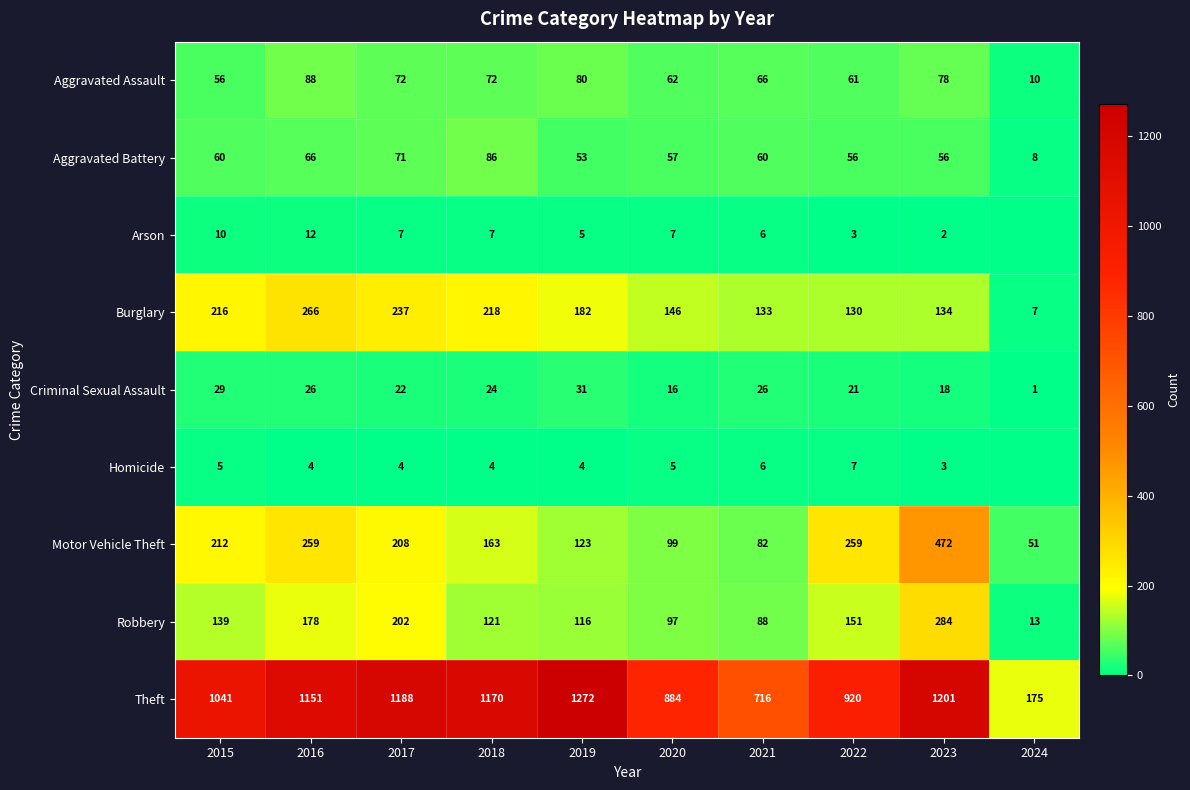

List the labels in order of Burglary value, largest first.

2016, 2017, 2018, 2015, 2019, 2020, 2023, 2021, 2022, 2024